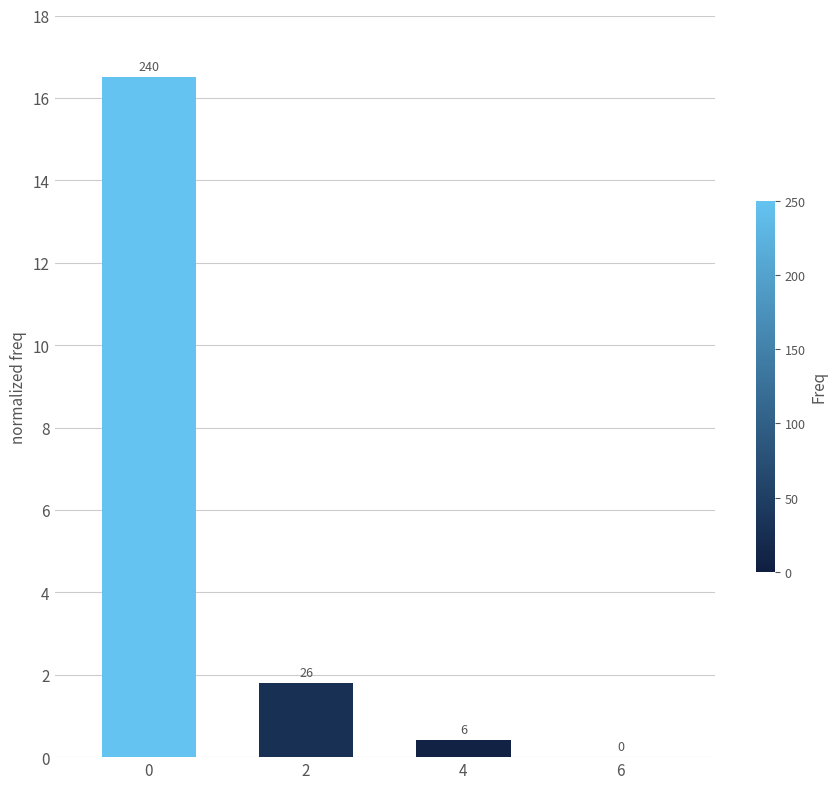

The value at 4 is 0.4. True or false?

True